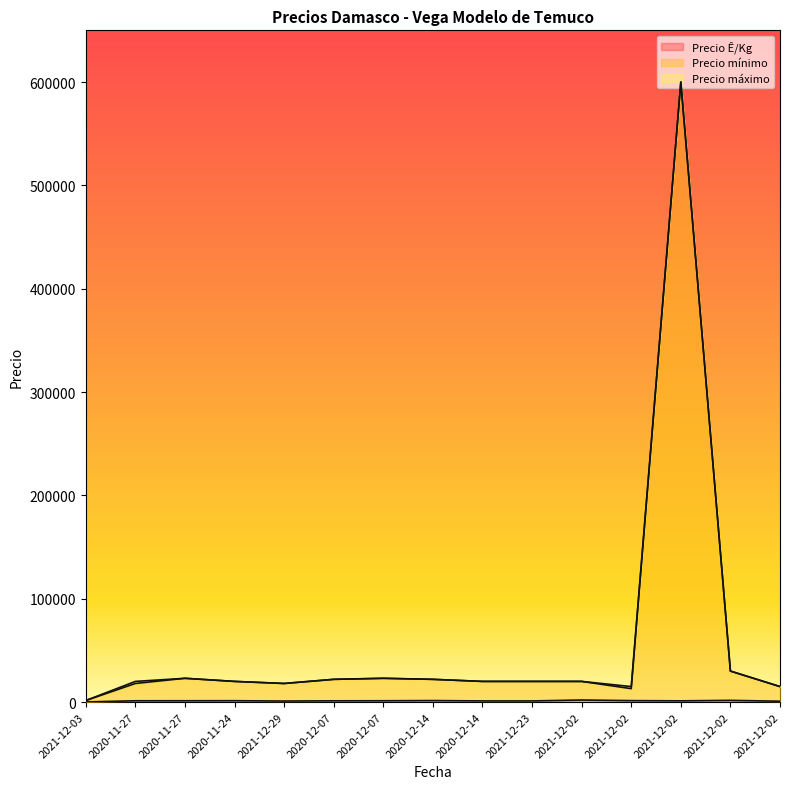

Is the value of Precio Ê/Kg at 2021-12-03 greater than the value of Precio mínimo at 2021-12-02?

No